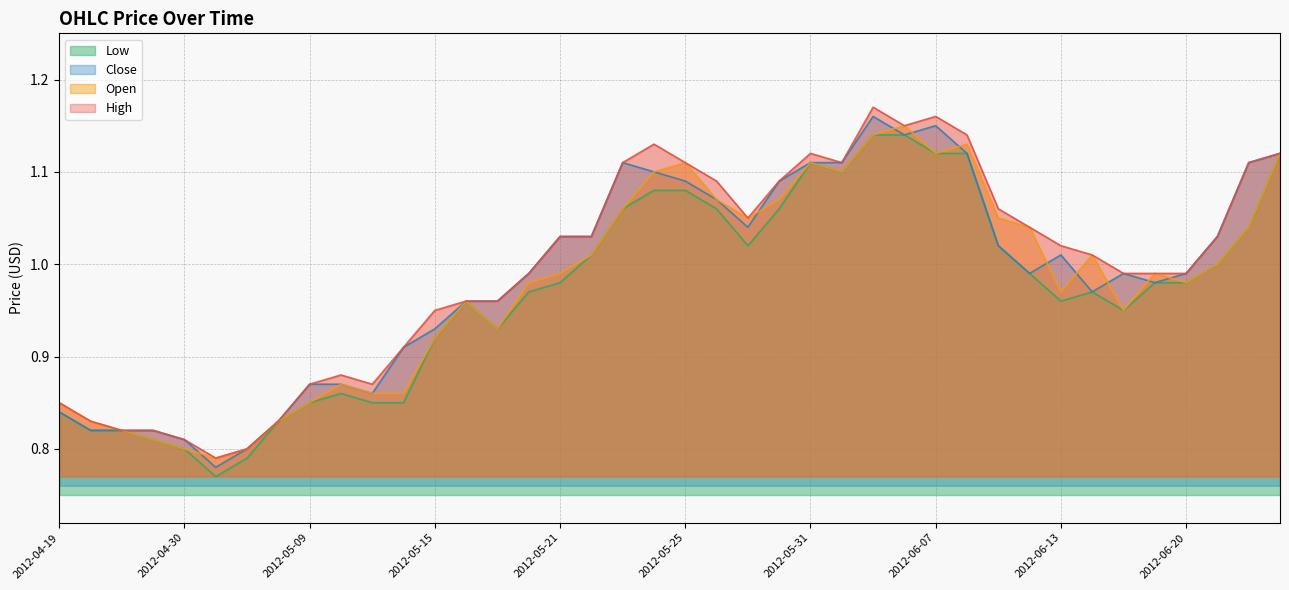

What is the label of the 16th point from the left?

2012-05-18